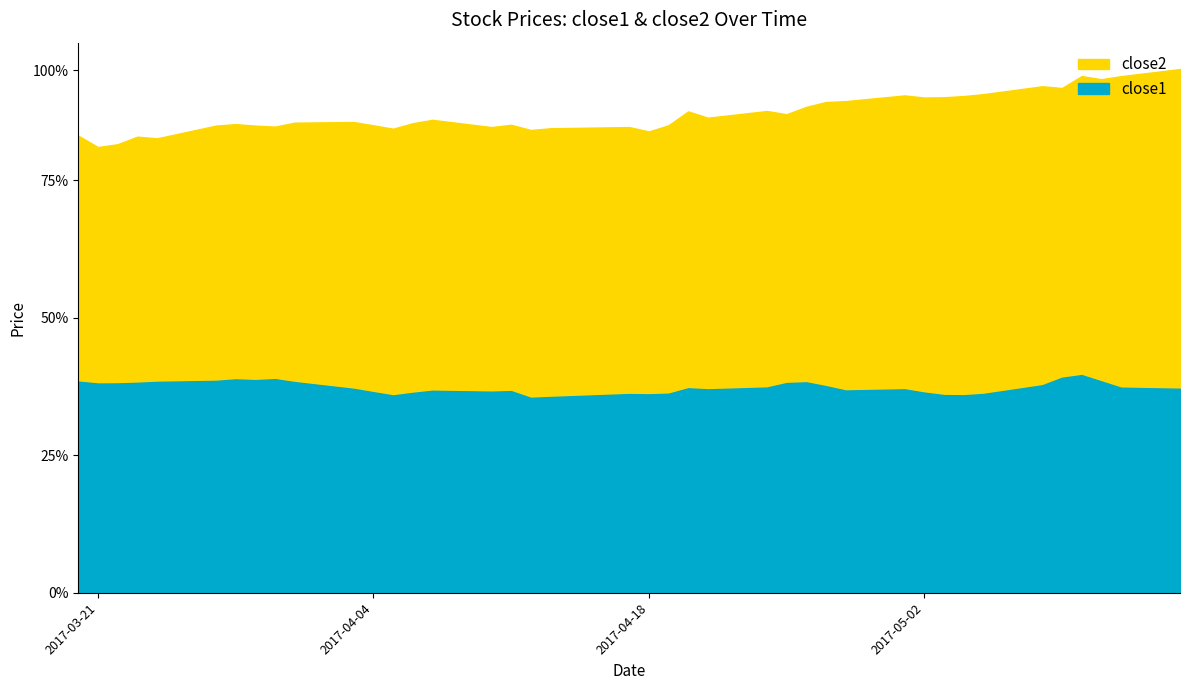

What are all the series names shown in the legend?

close2, close1